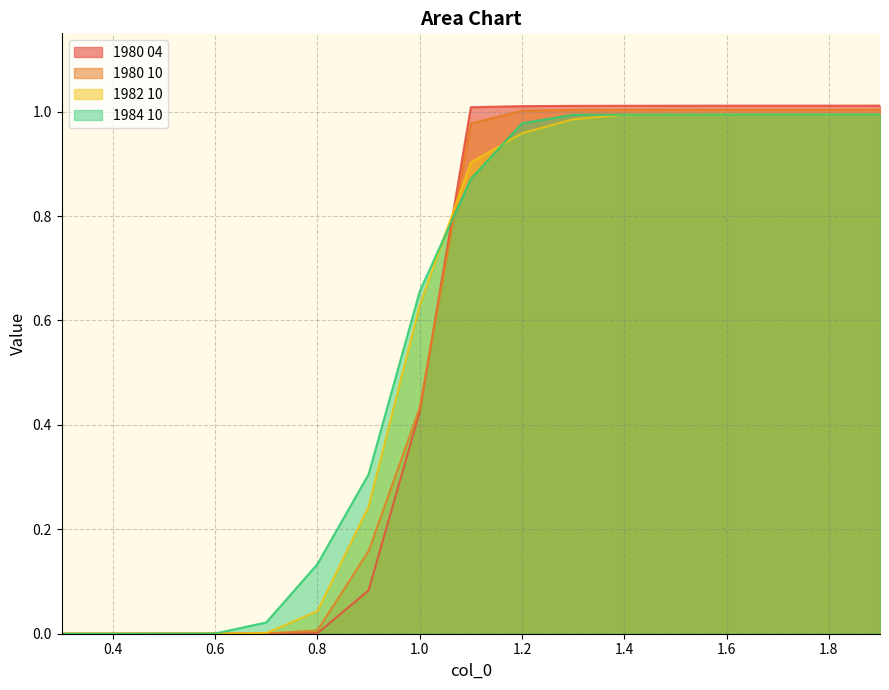

What are all the series names shown in the legend?

1980 04, 1980 10, 1982 10, 1984 10